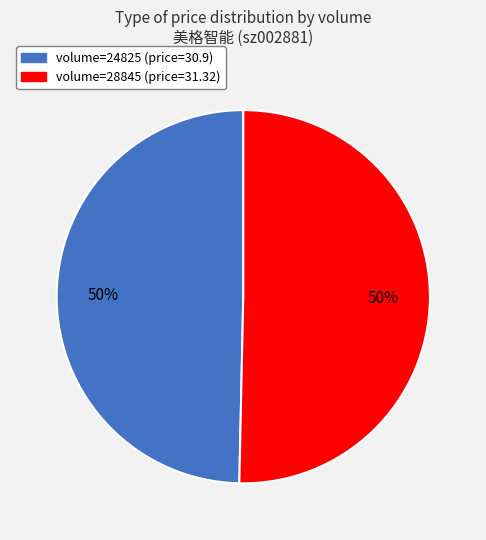

To the nearest percent, what is the average slice percentage?

50%